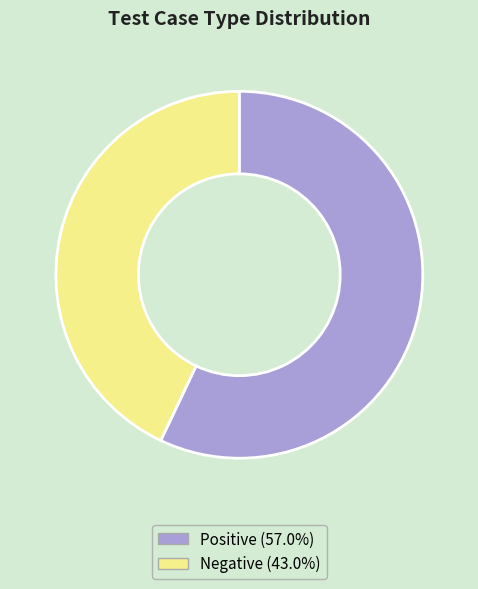

How many segments does this pie chart have?

2